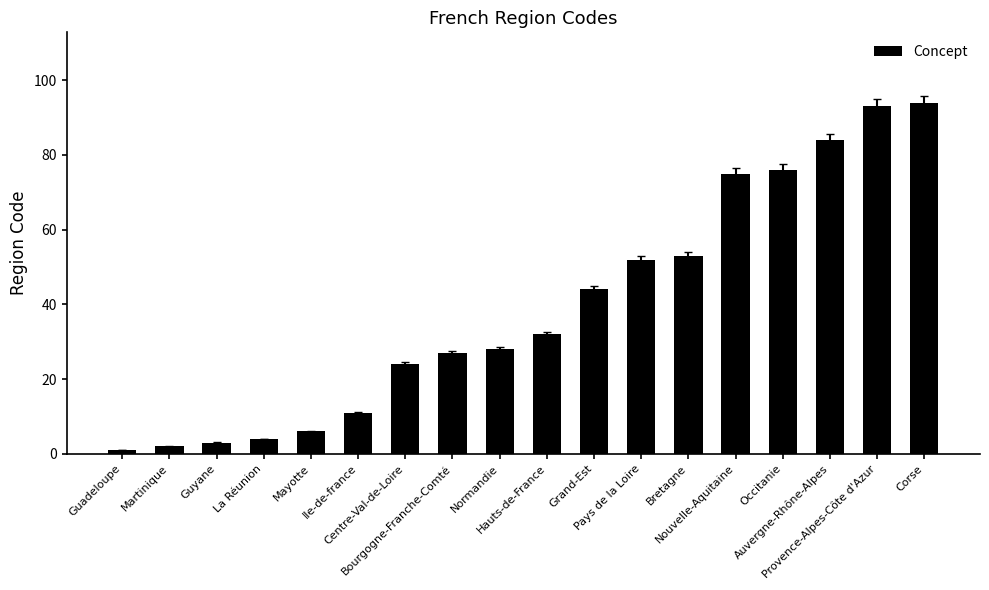

Is it true that the value at Provence-Alpes-Côte d'Azur is 20?

False